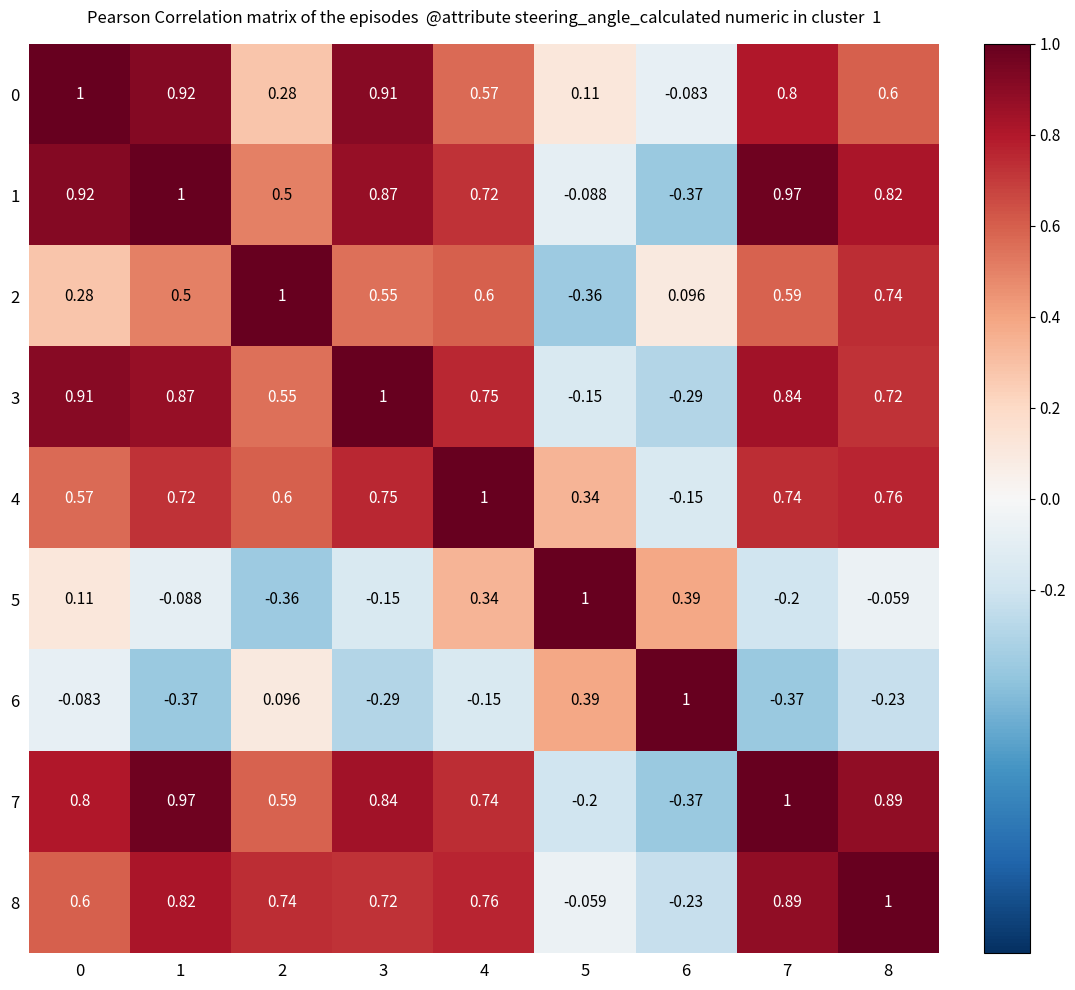

Is the value of 2 at 6 greater than the value of 4 at 0?

No